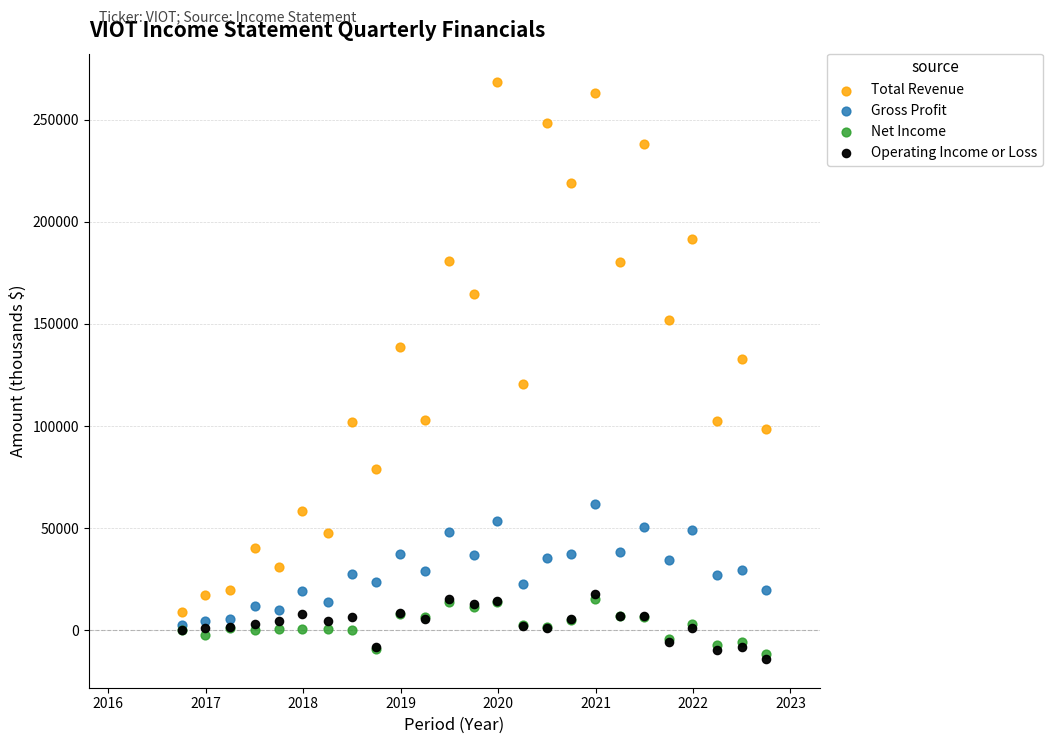

Which series has the largest Y range (max minus min)?

Total Revenue